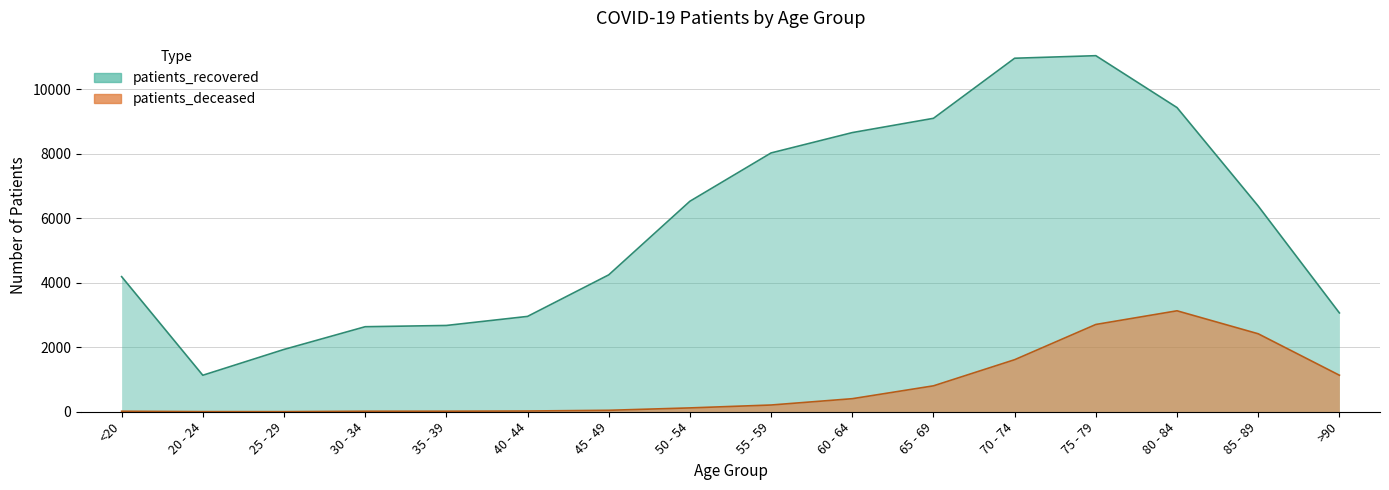

Rank the series at 20 - 24 from lowest to highest value.

patients_deceased, patients_recovered